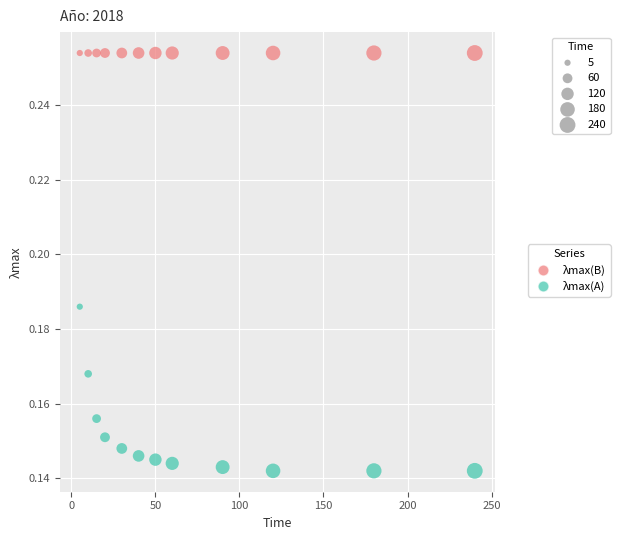

Which series reaches the maximum Y coordinate?

λmax(B)